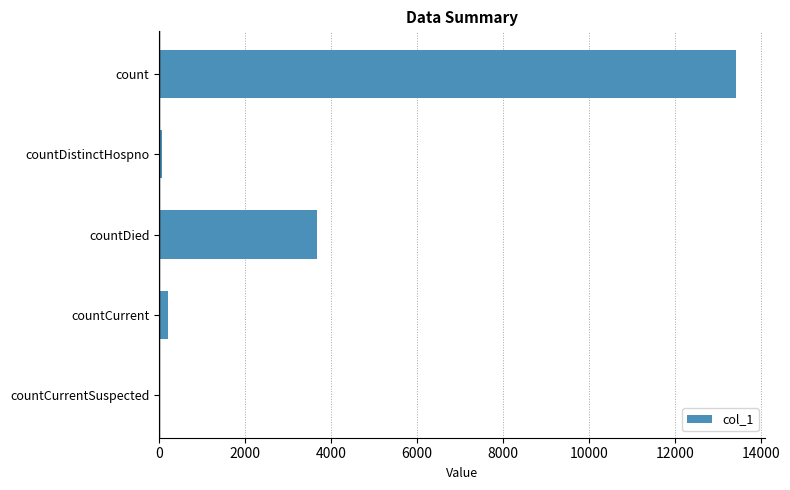

Which label corresponds to the largest value in the chart?

count